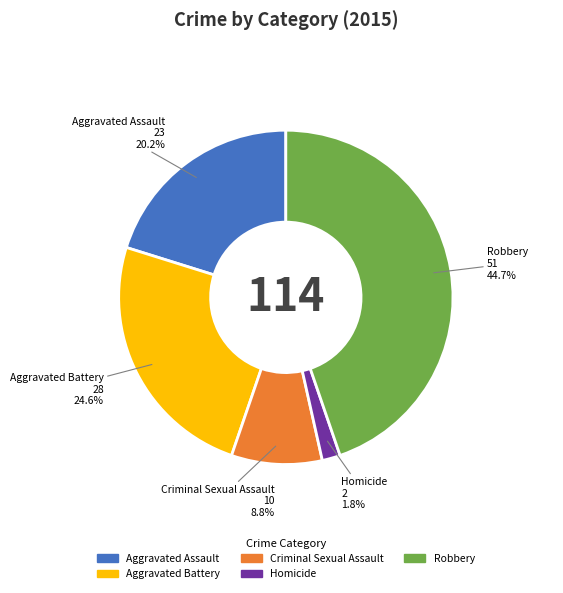

Count the number of slices in the pie.

5